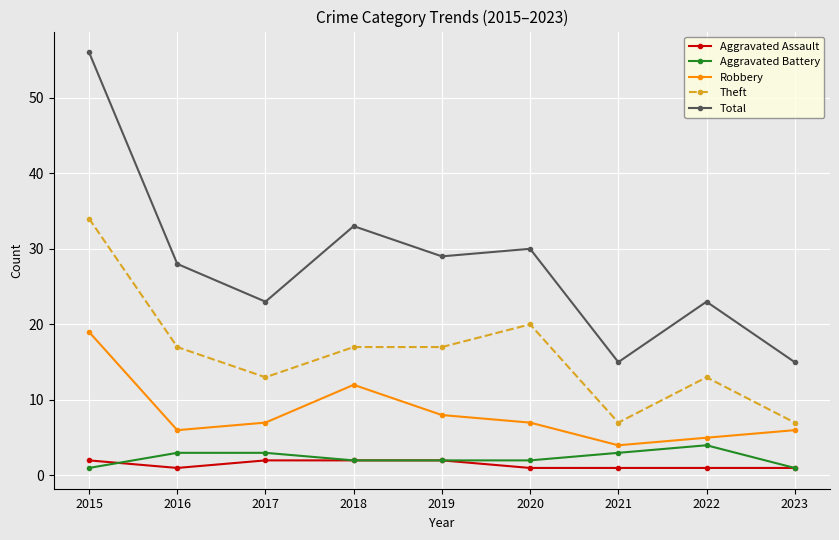

Which series changed the most between 2019 and 2023?

Total